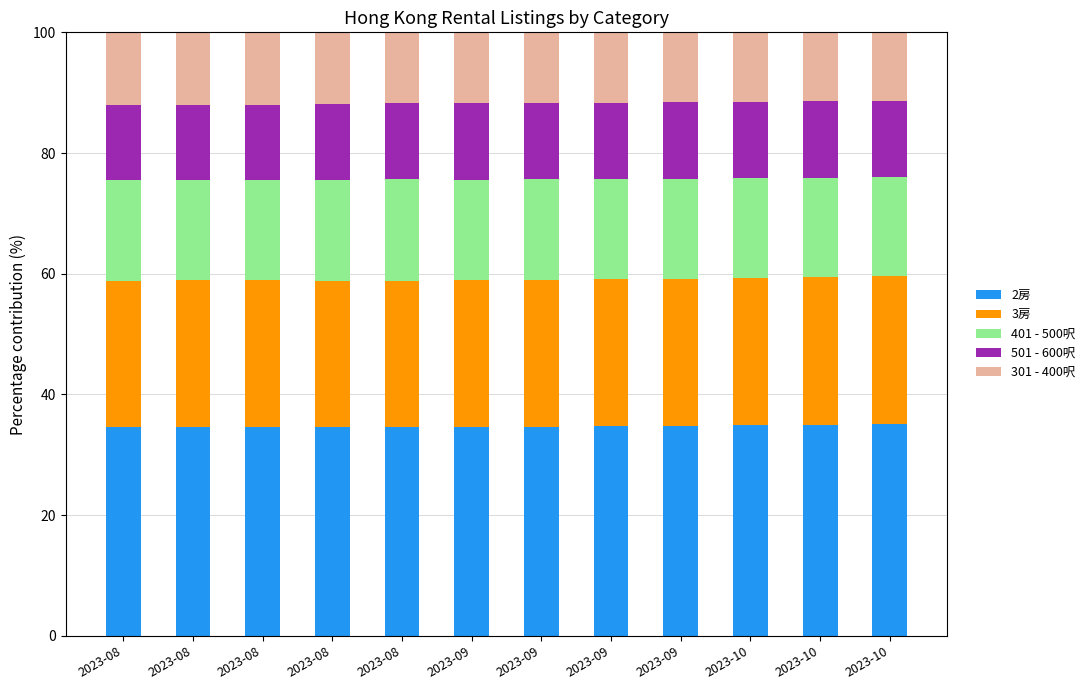

What are all the series names shown in the legend?

2房, 3房, 401 - 500呎, 501 - 600呎, 301 - 400呎